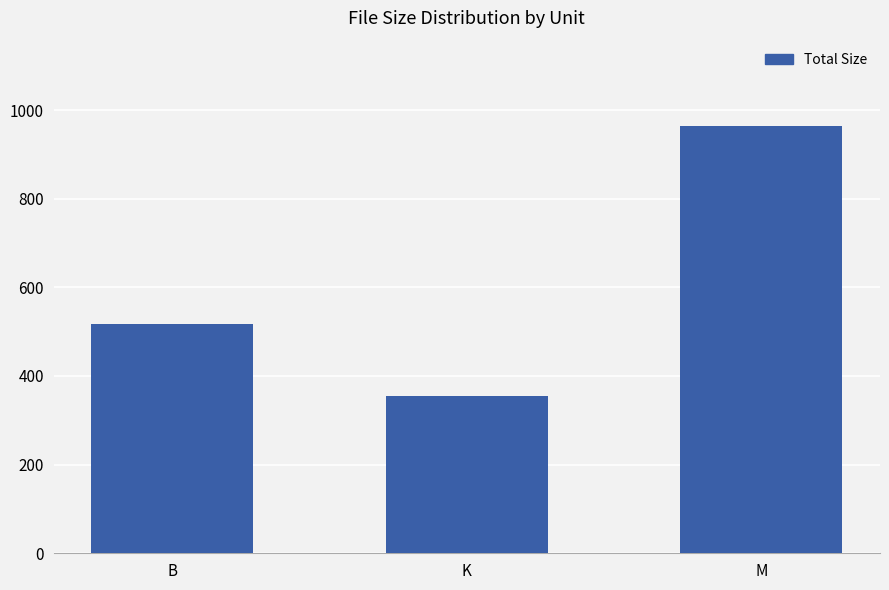

How many bars are there in total?

3